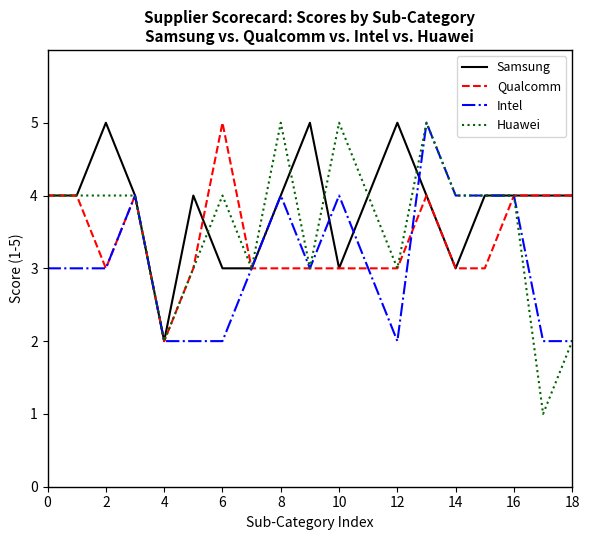

What is the average value of the Qualcomm series?

3